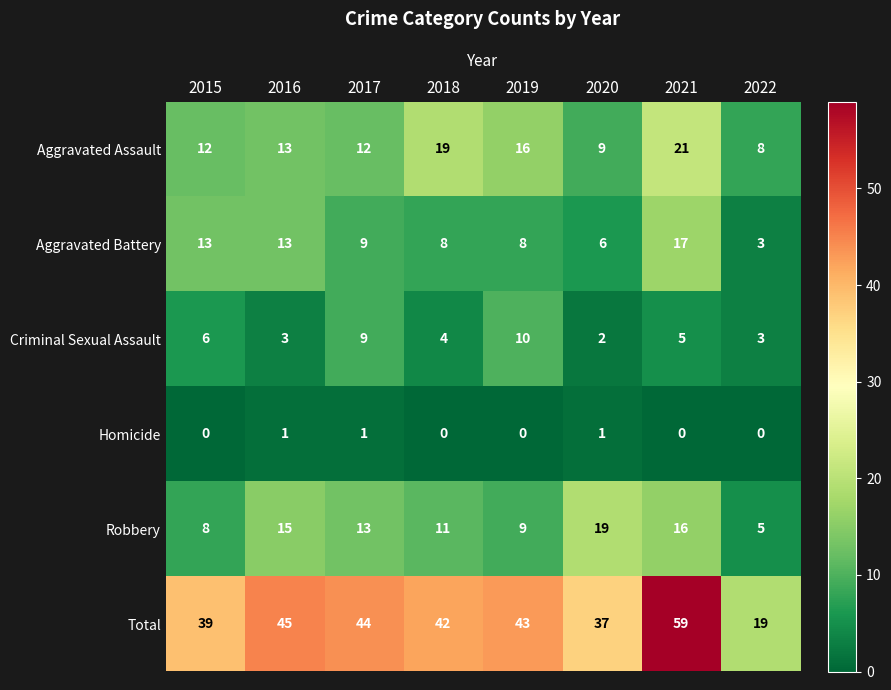

How many series are shown in this chart?

6